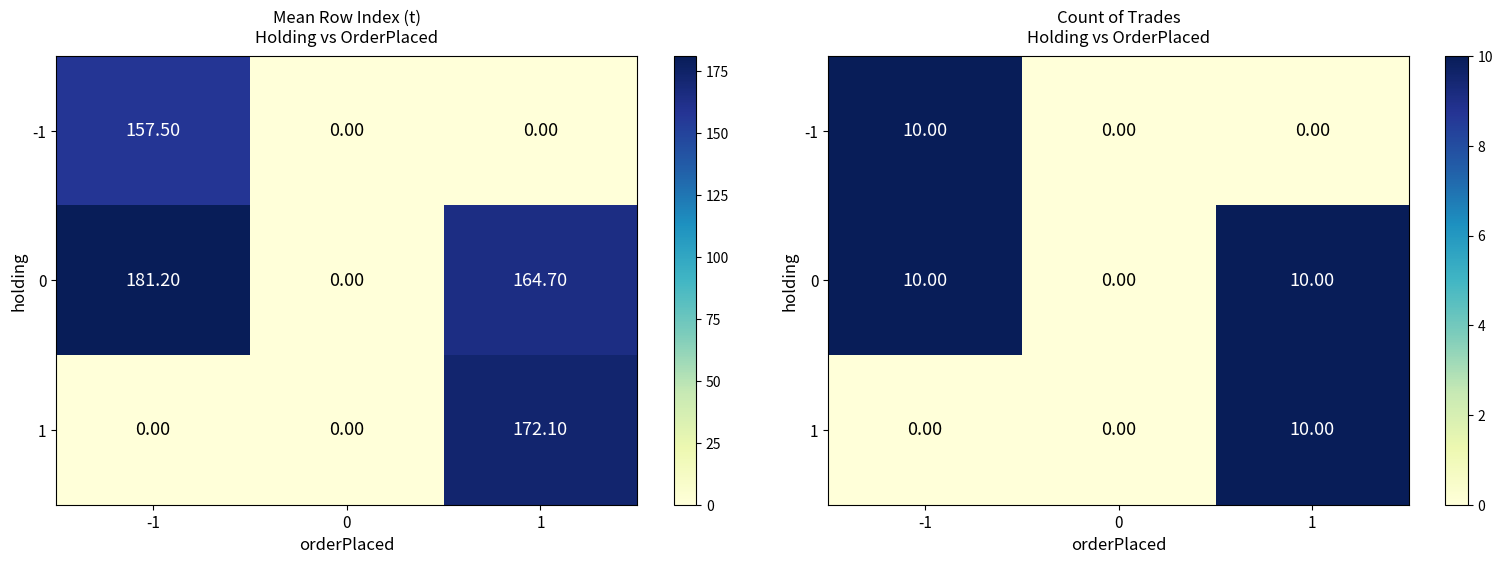

Count the number of data series in this chart.

3